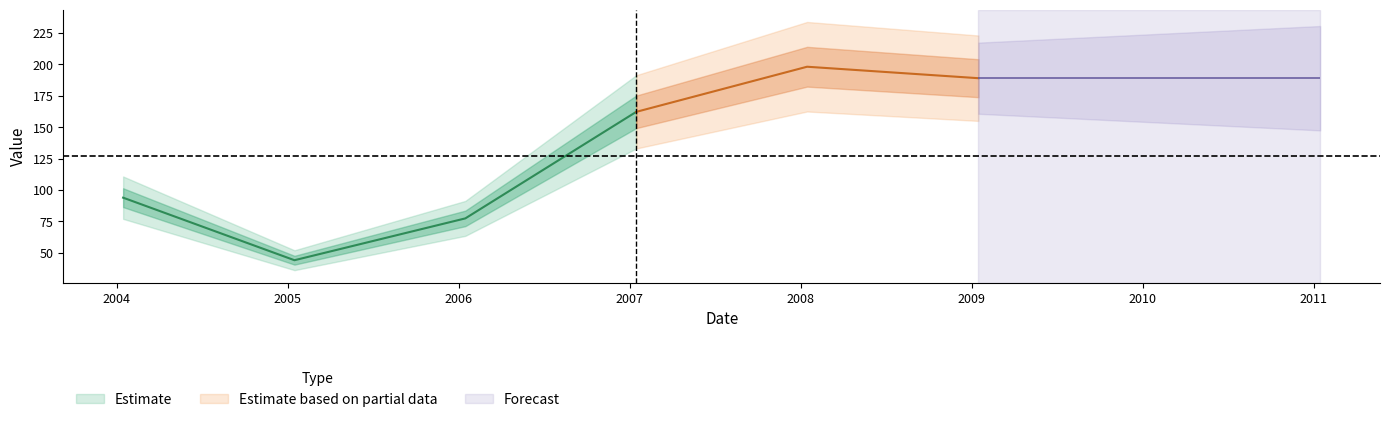

How many lines are shown in the chart?

1